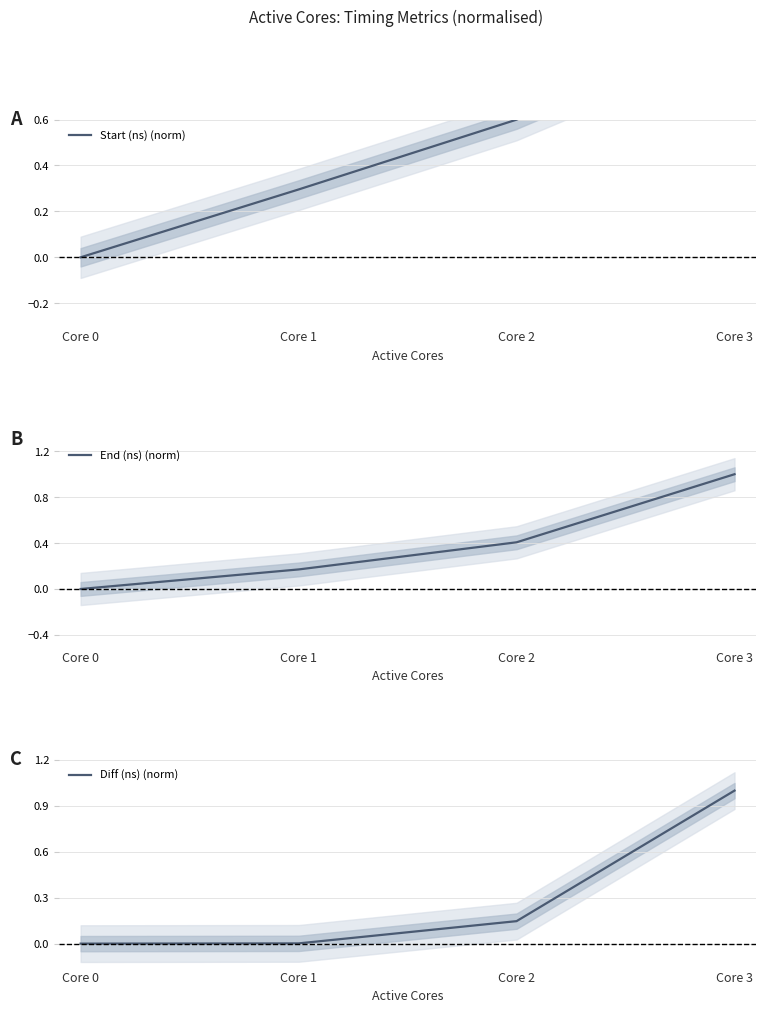

Rank the series by their average value, from lowest to highest.

Diff (ns) (norm), End (ns) (norm), Start (ns) (norm)